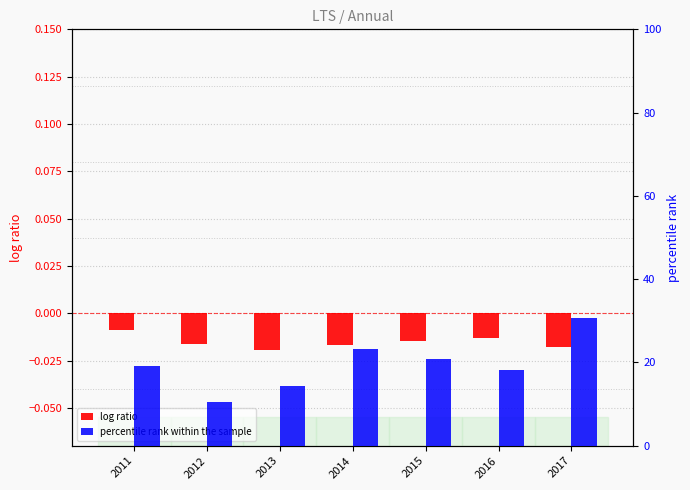

Reading left to right, transcribe all the data shown in this chart.

log ratio: -0.0	-0.0	-0.0	-0.0	-0.0	-0.0	-0.0
percentile rank within the sample: 19.0	10.5	14.3	23.3	20.7	18.3	30.8